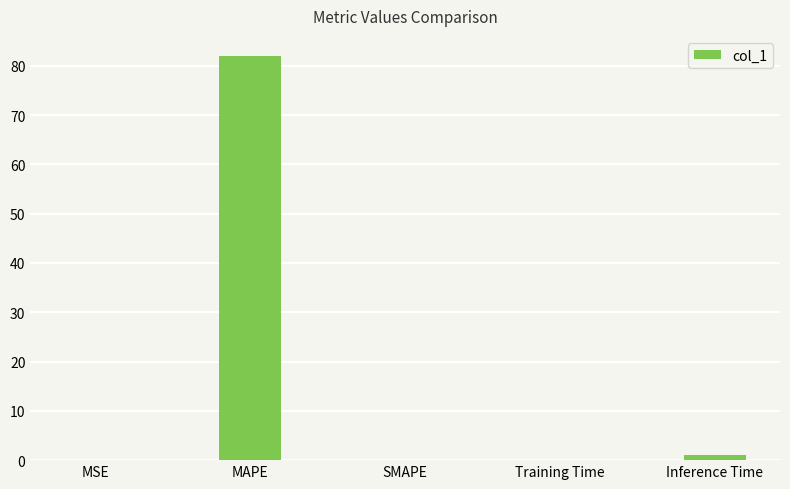

Between MAPE and Training Time, which is larger?

MAPE